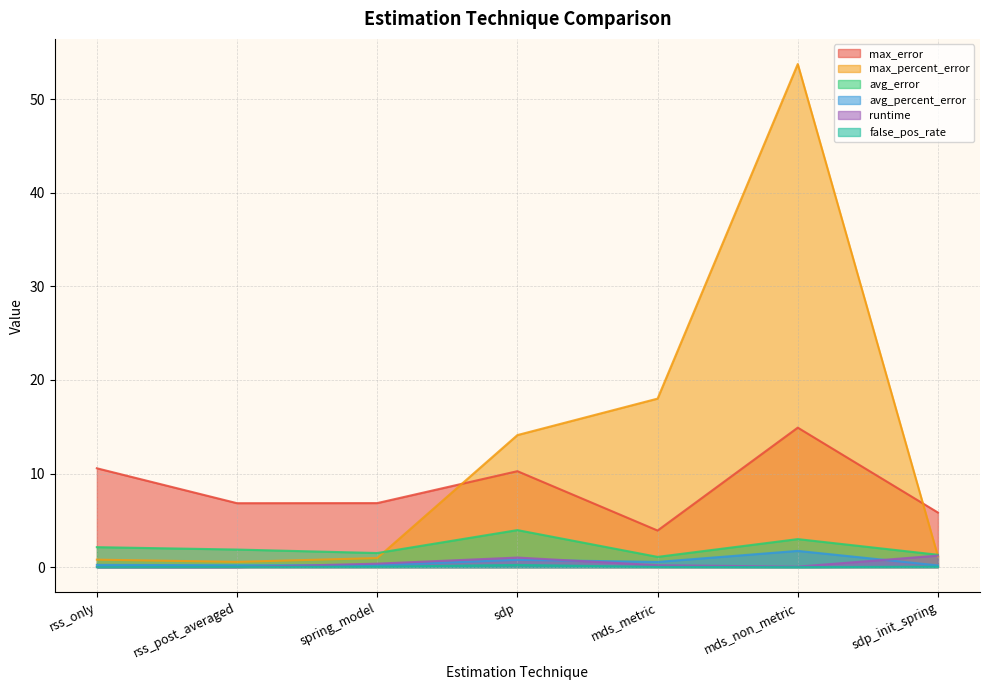

At mds_non_metric, list the series in order from largest to smallest.

max_percent_error, max_error, avg_error, avg_percent_error, runtime, false_pos_rate